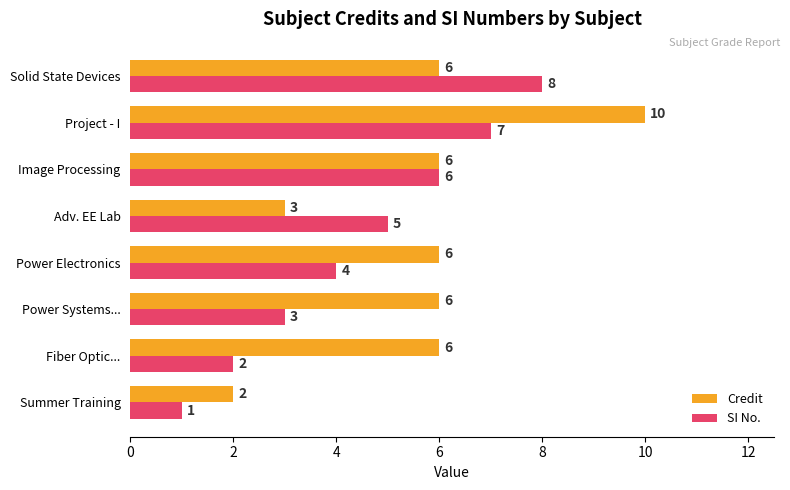

What is the difference between the maximum and minimum values in the SI No. series?

7